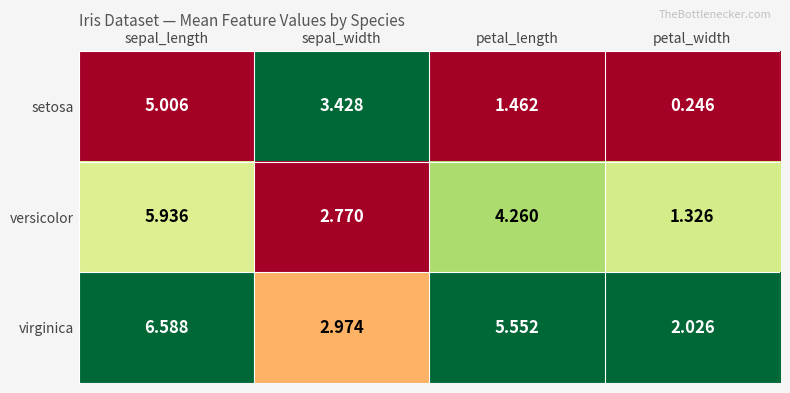

Rank the series at petal_width from lowest to highest value.

setosa, versicolor, virginica